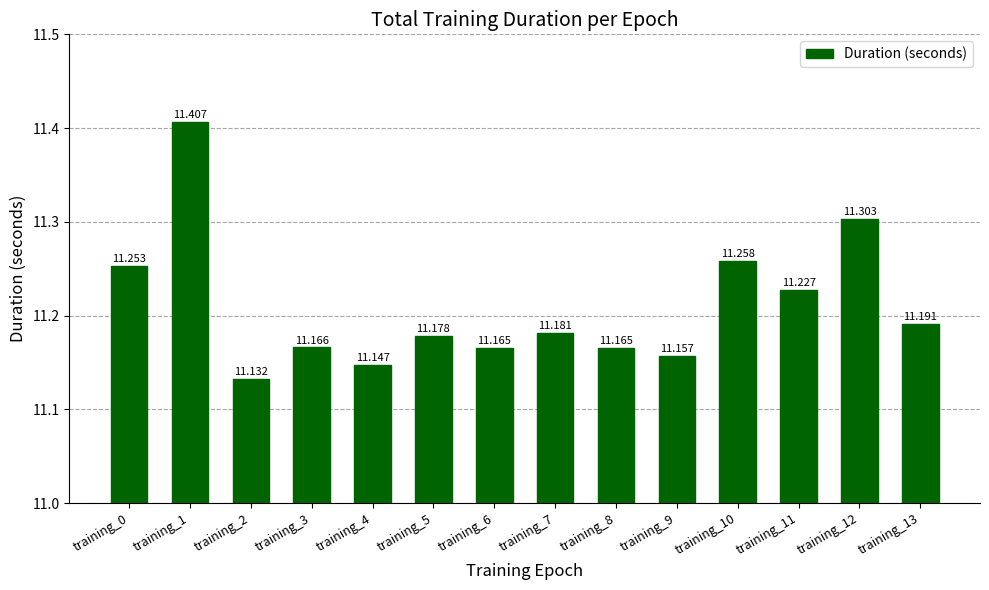

What is the change in value from training_2 to training_10?

+0.1